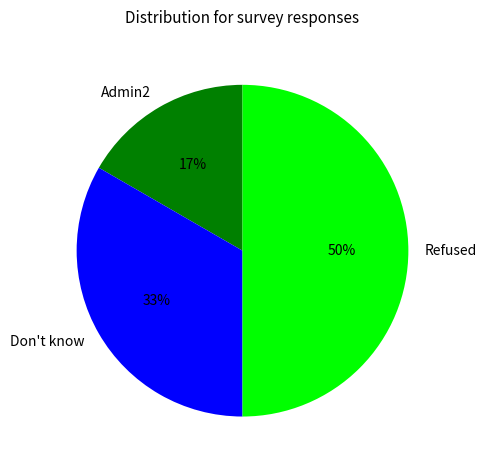

Between Refused and Admin2, which is larger?

Refused